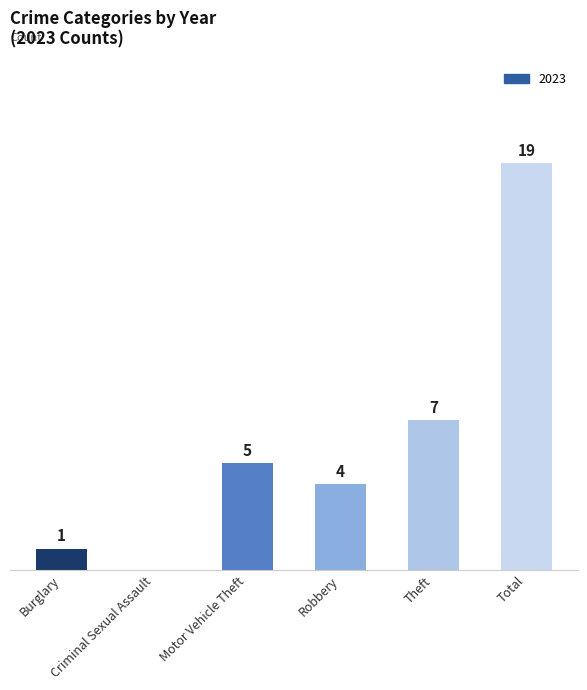

Between Motor Vehicle Theft and Total, which is larger?

Total